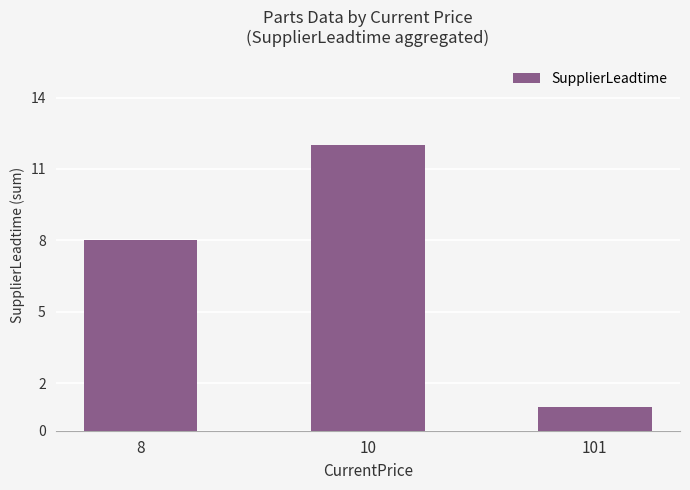

Is it true that the value at 101 is 1?

True